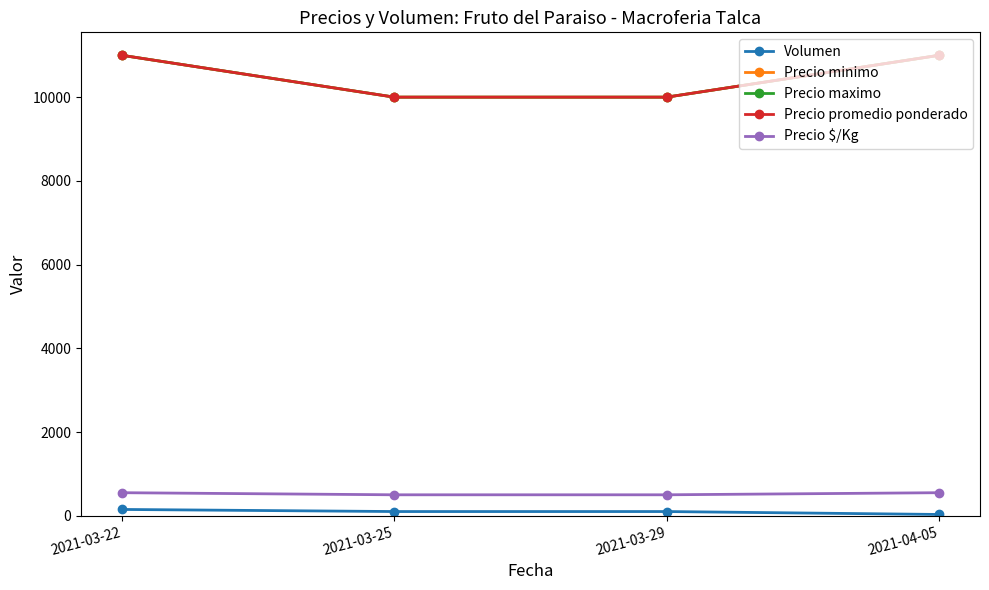

Rank the series at 2021-03-25 from lowest to highest value.

Volumen, Precio $/Kg, Precio minimo, Precio maximo, Precio promedio ponderado